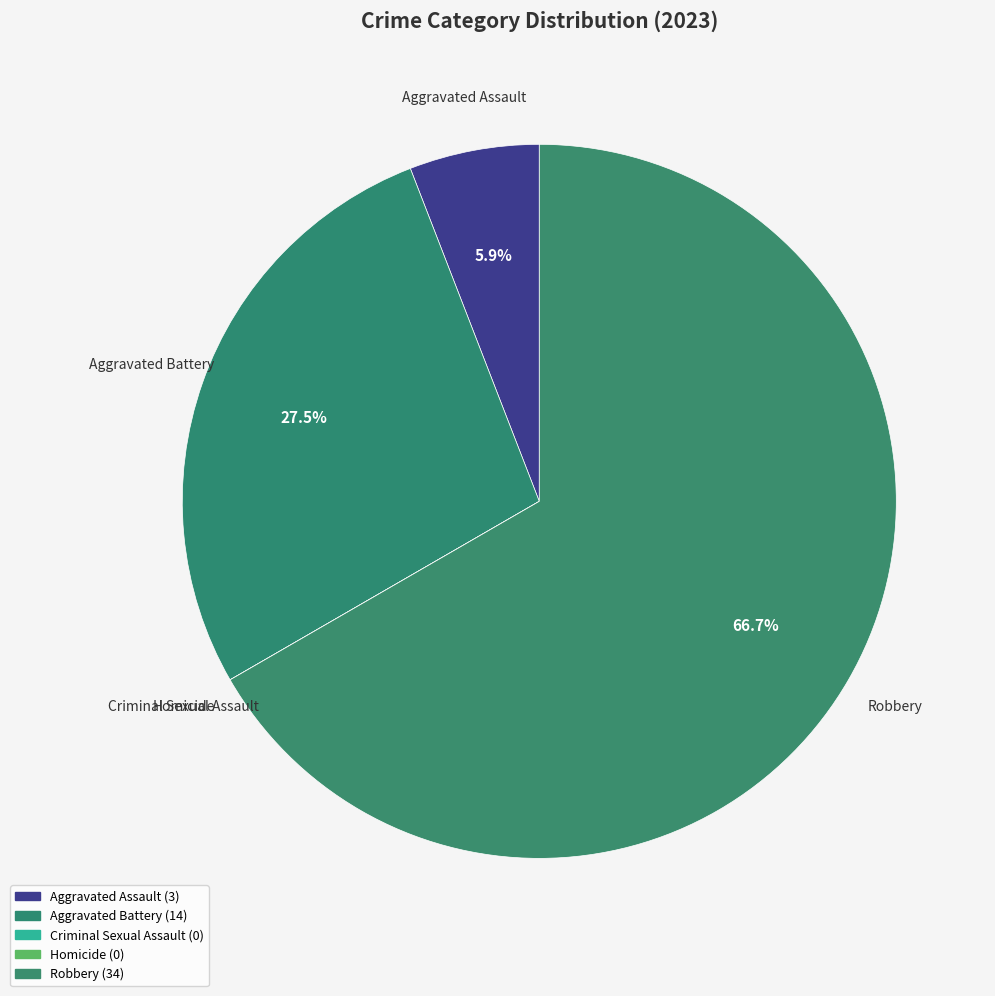

Which category accounts for the majority?

Robbery